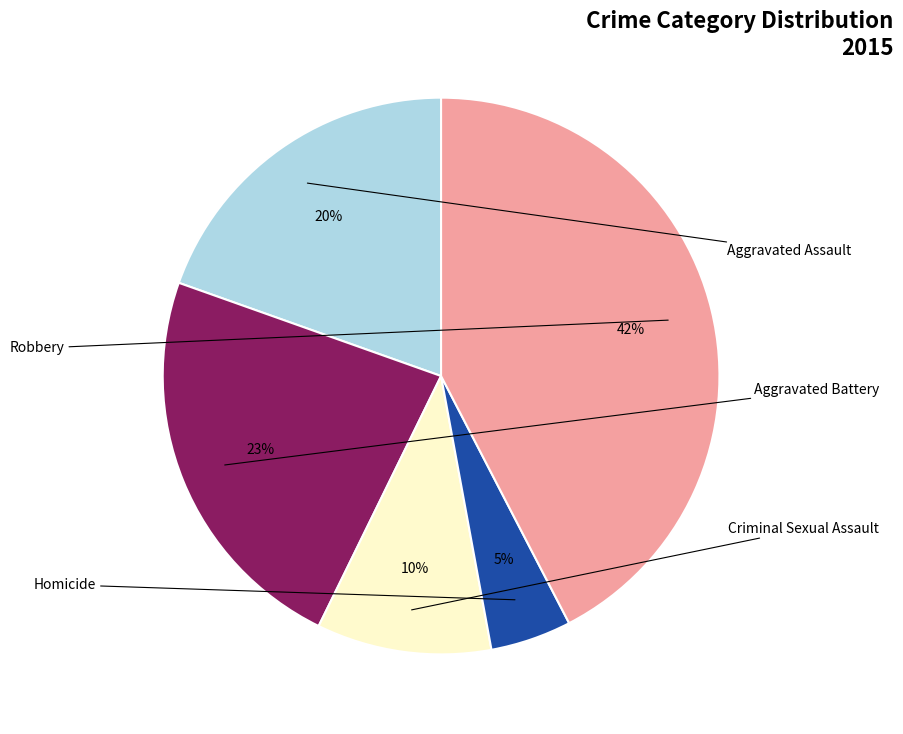

Is there a majority slice in this chart?

No